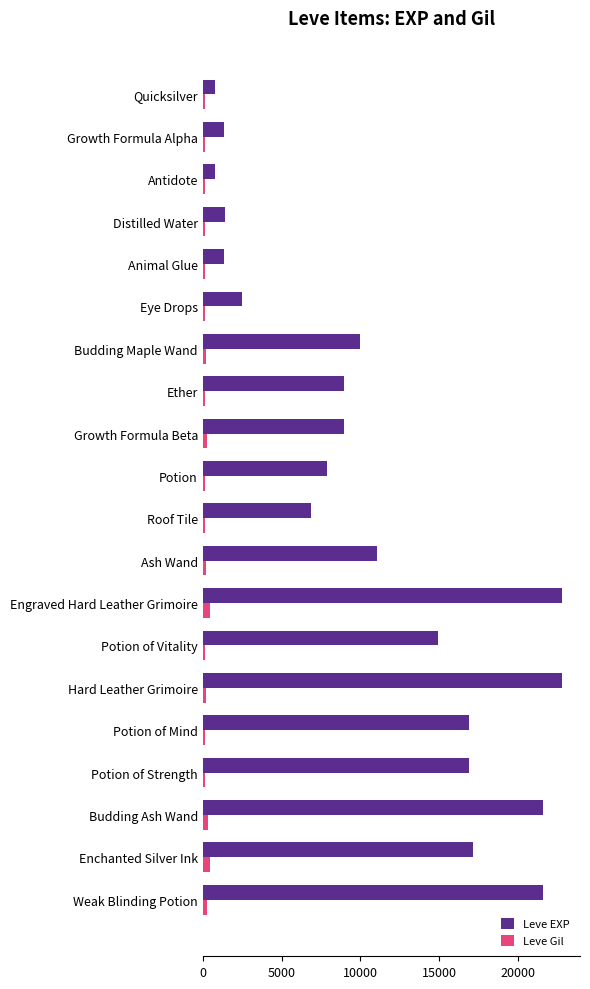

Rank the series by their maximum value, from lowest to highest.

Leve Gil, Leve EXP